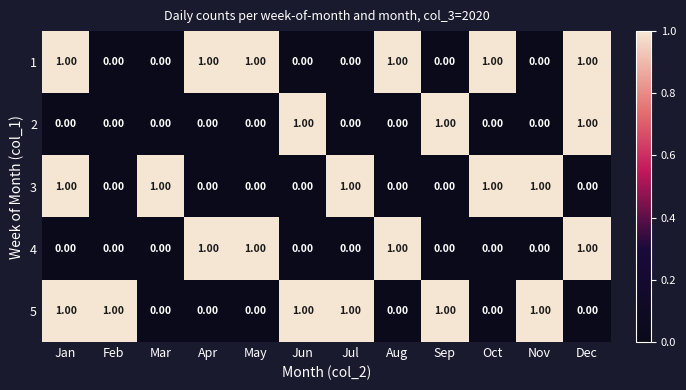

What is the total value across all series at Jan?

3